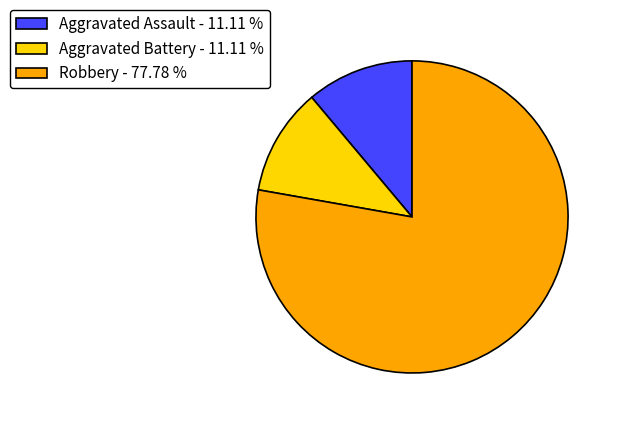

Between Aggravated Battery - 11.11 % and Robbery - 77.78 %, which is larger?

Robbery - 77.78 %